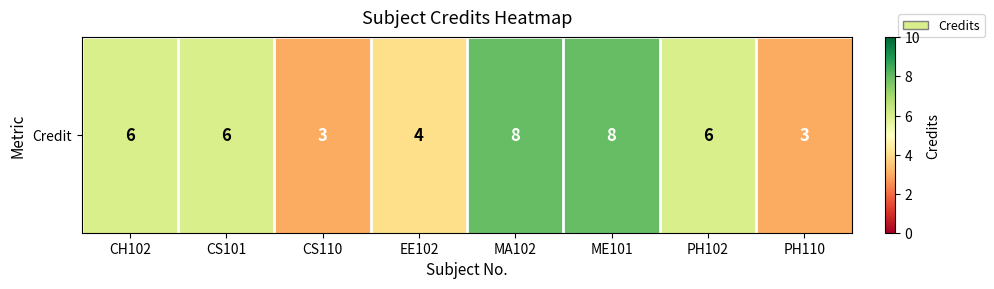

How many distinct data groups are displayed?

1